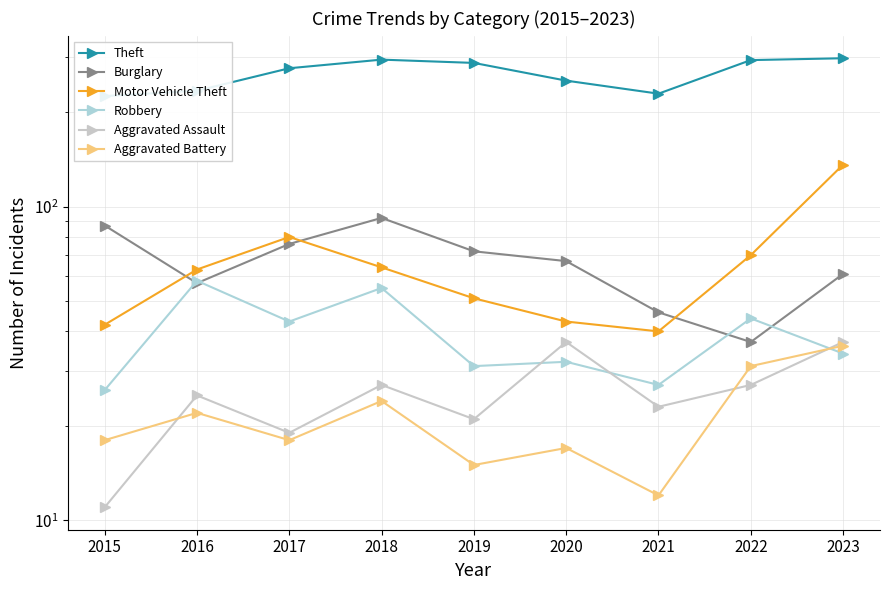

Which series changed the most between 2017 and 2018?

Theft